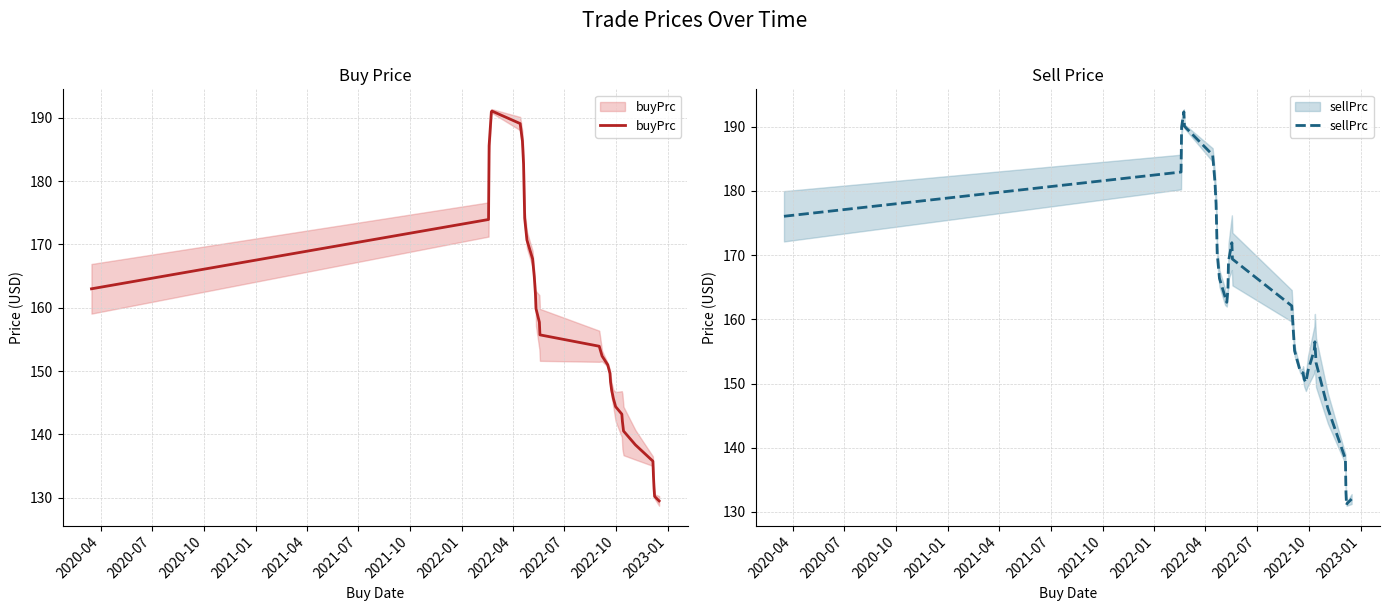

True or false: buyPrc and sellPrc intersect in this chart.

True